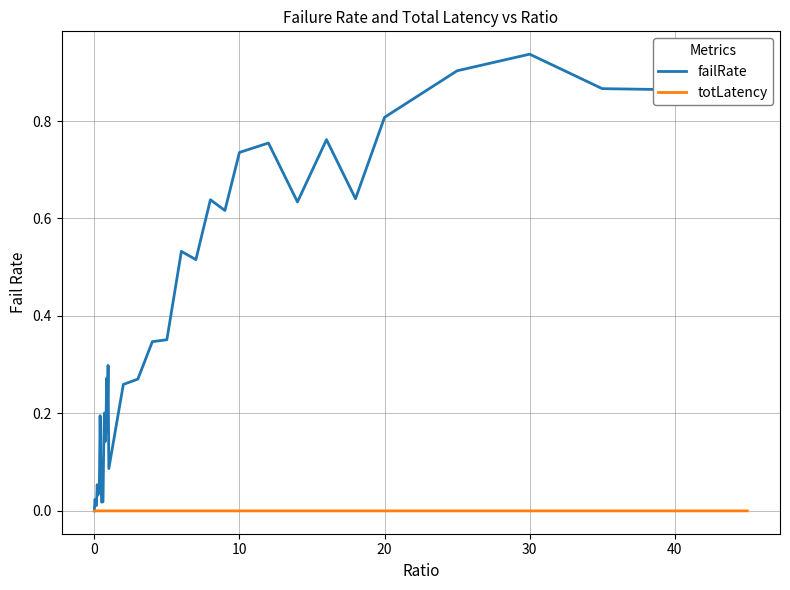

Rank the series by their maximum value, from highest to lowest.

failRate, totLatency